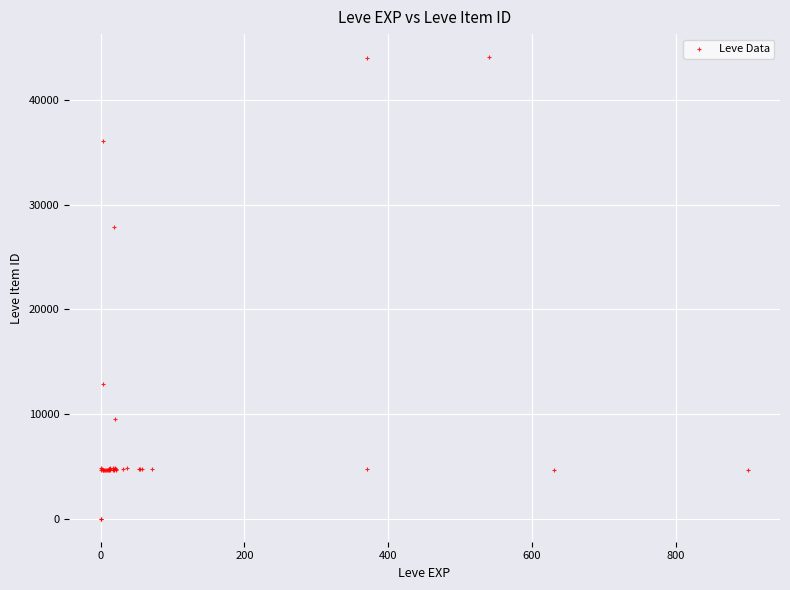

What Y value in the scatter plot is closest to 22048?

27884